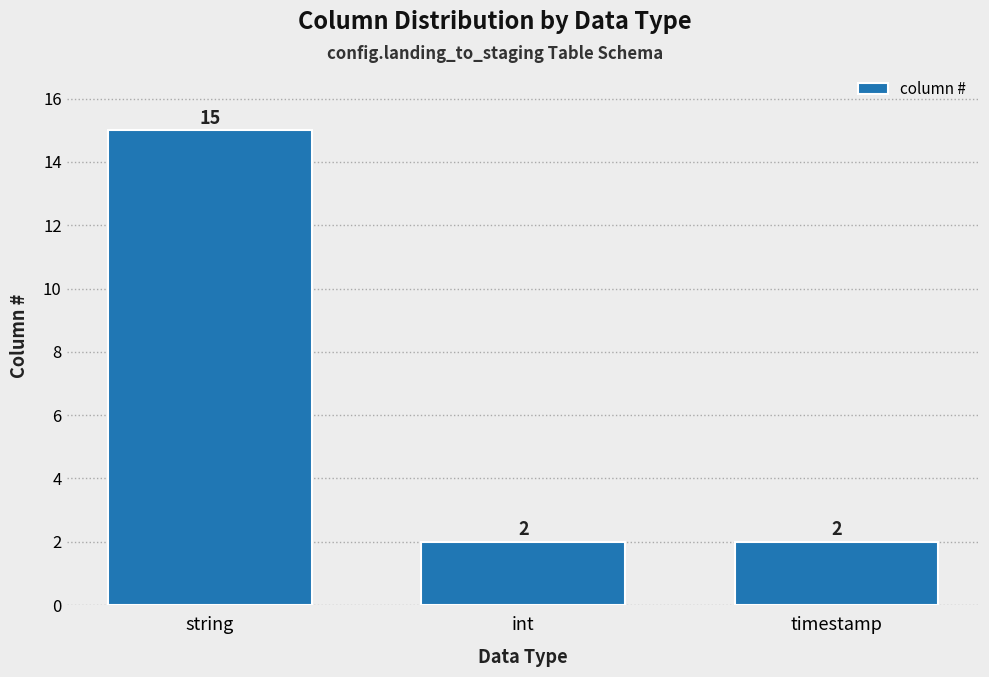

What is the sum of the values at timestamp and string?

17